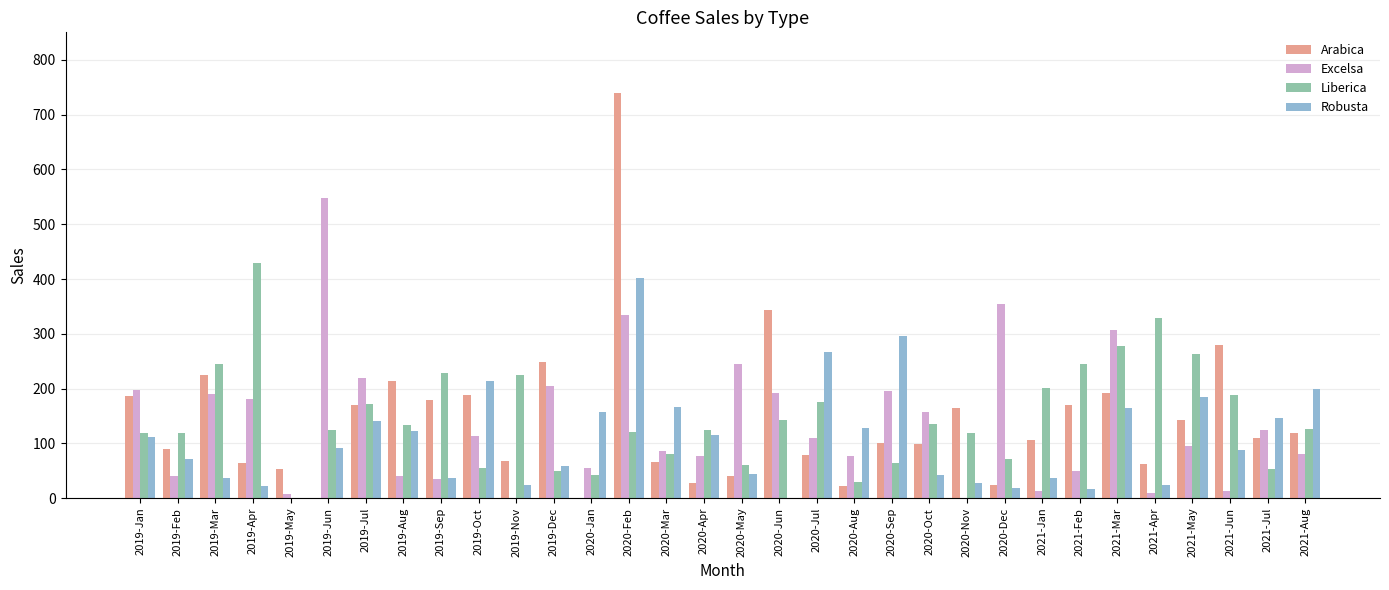

How many series are shown in this chart?

4